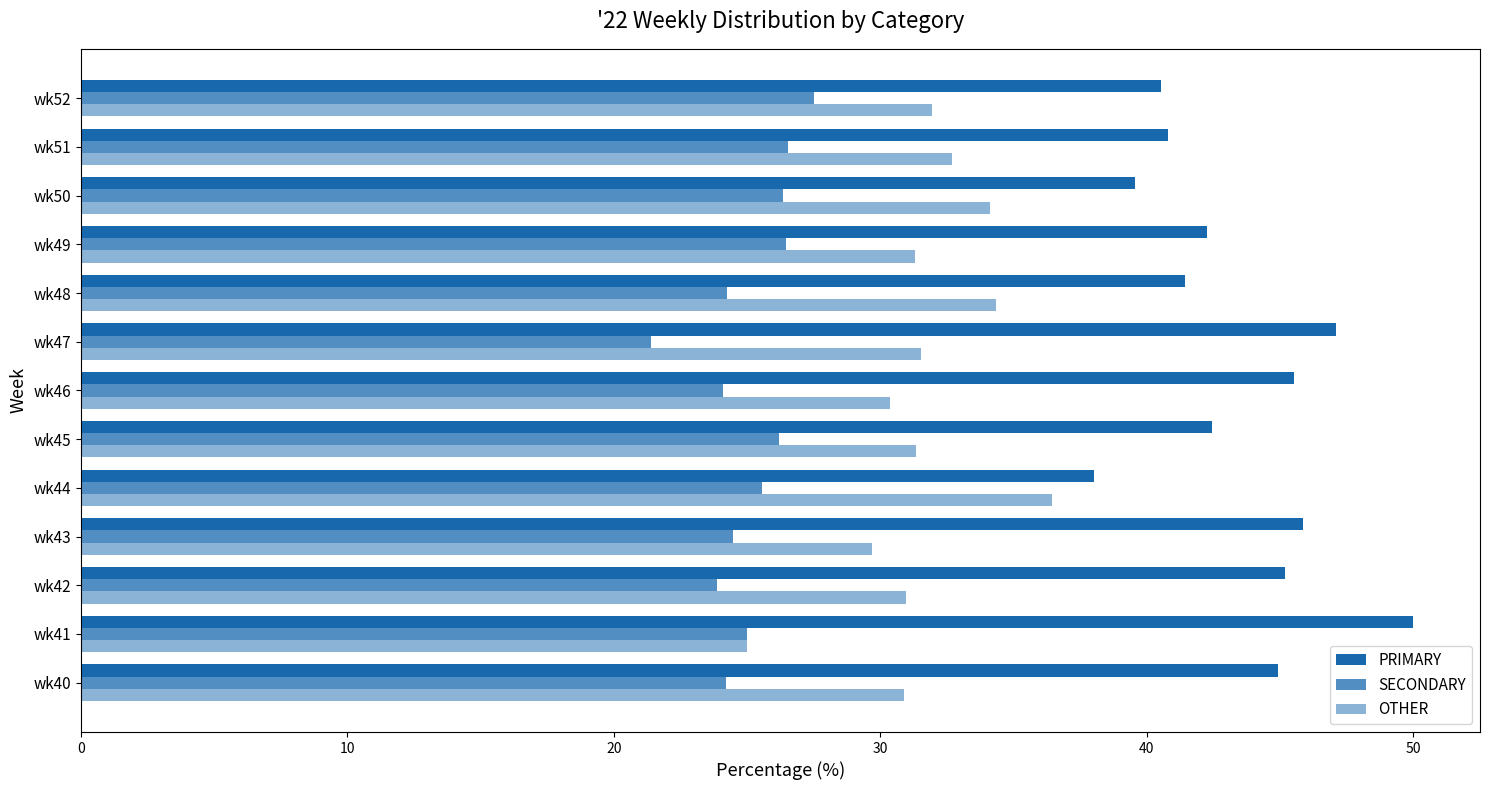

What is the sum of all OTHER values?

410.6